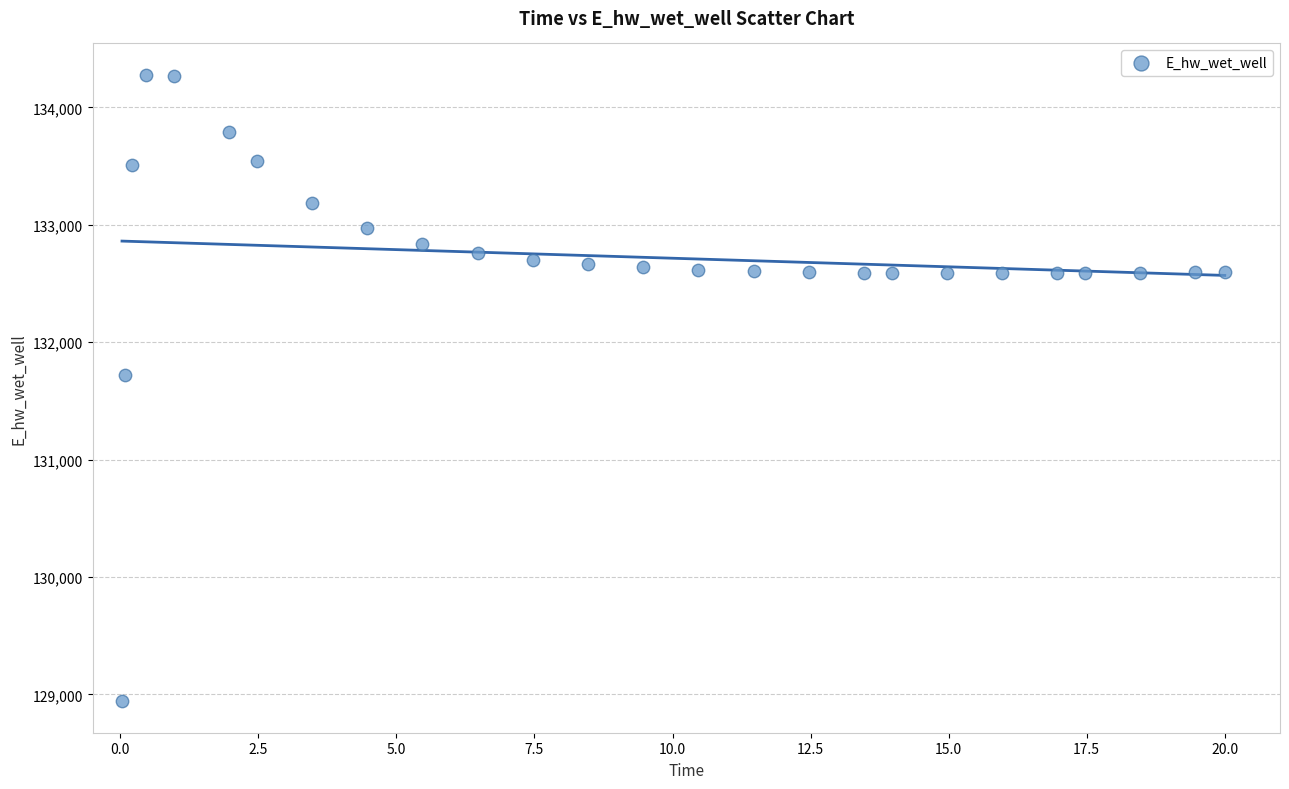

What Y value in the scatter plot is closest to 131609?

131724.8